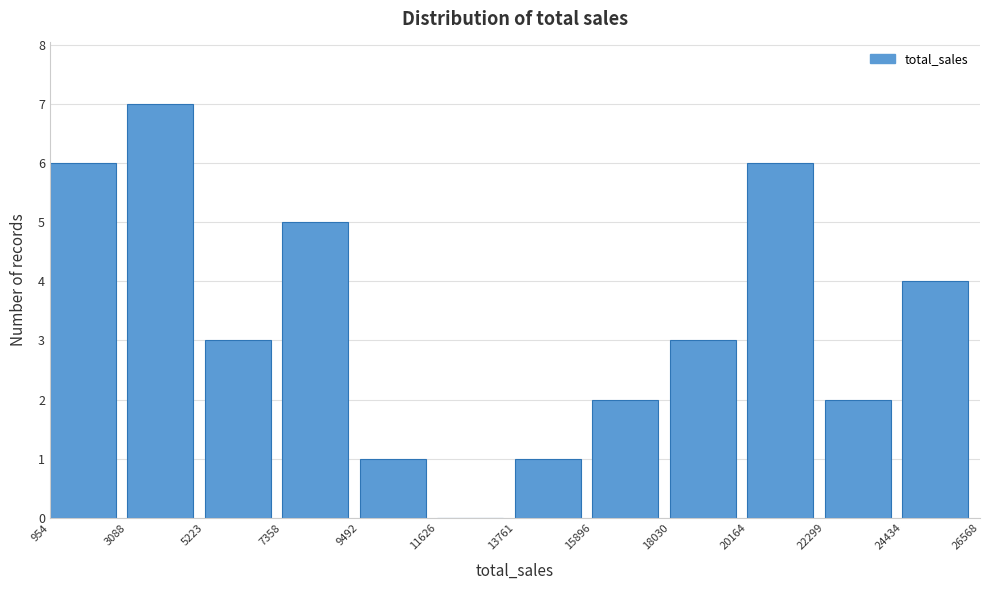

Reading left to right, list every bar in this chart as the range it spans on the x-axis followed by its height. The values are not printed on the chart, so give them approximately, as read against the axis.

954 to 3088: 6
3088 to 5223: 7
5223 to 7358: 3
7358 to 9492: 5
9492 to 11626: 1
11626 to 13761: 0
13761 to 15896: 1
15896 to 18030: 2
18030 to 20164: 3
20164 to 22299: 6
22299 to 24434: 2
24434 to 26568: 4